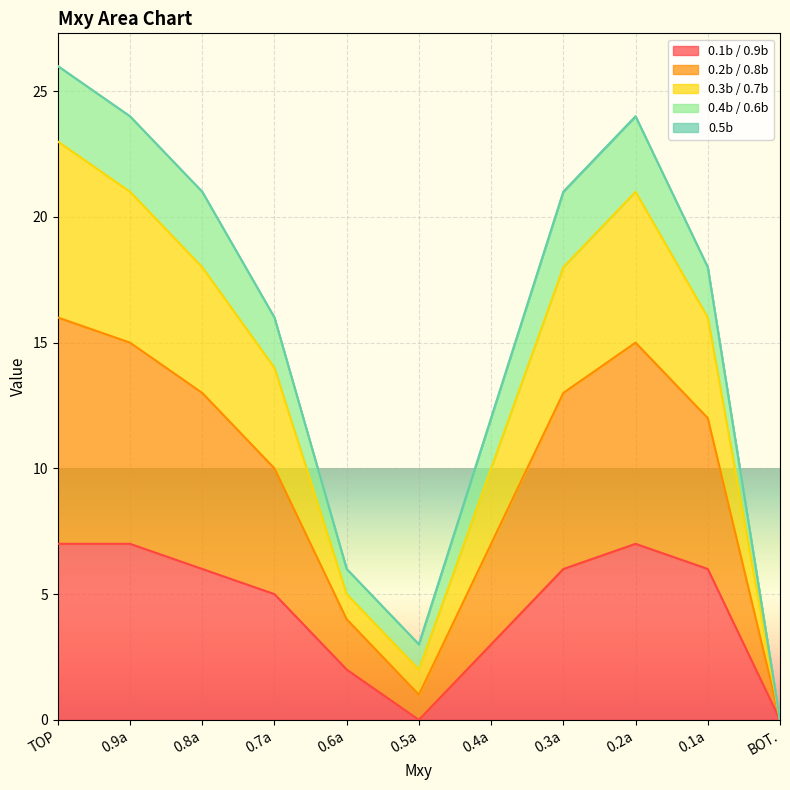

What is the total value across all series at 0.7a?

16